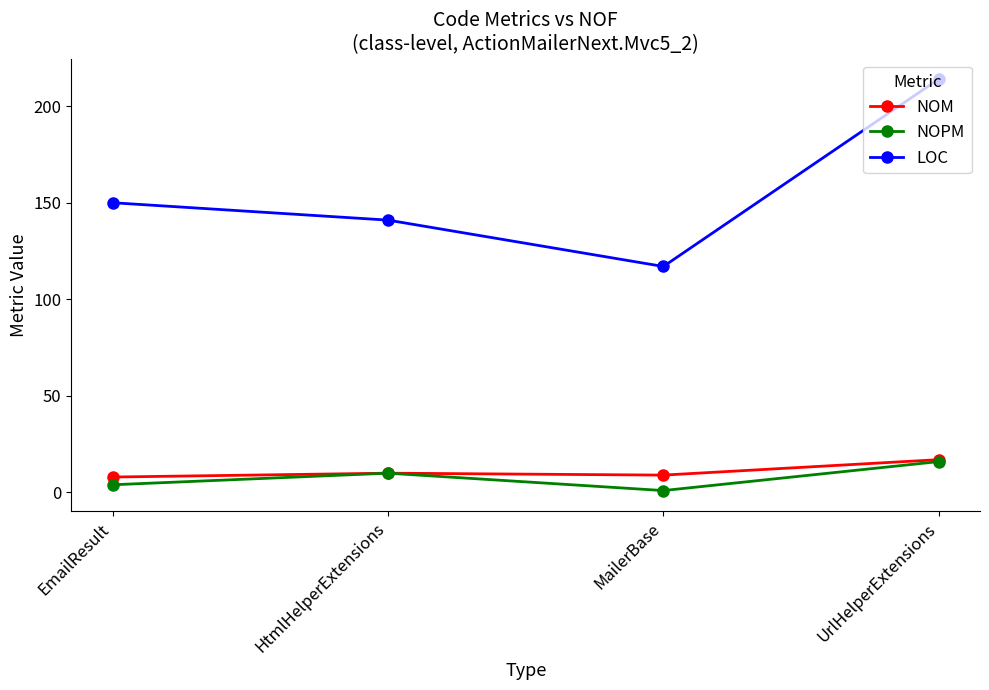

What is the label of the 3rd point from the left?

MailerBase